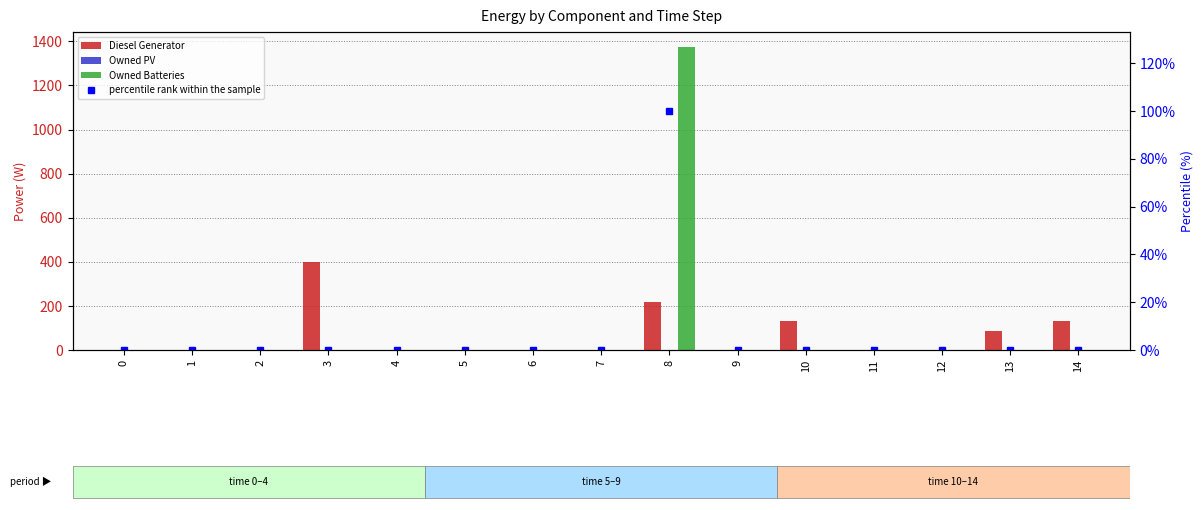

Which series has the largest total across all categories?

Owned Batteries